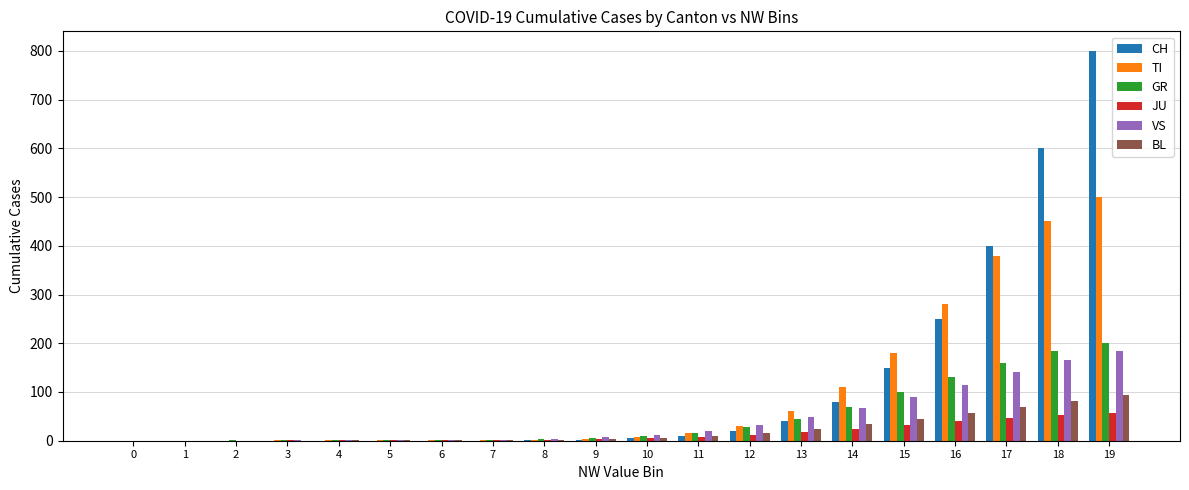

Are the bars horizontal?

No